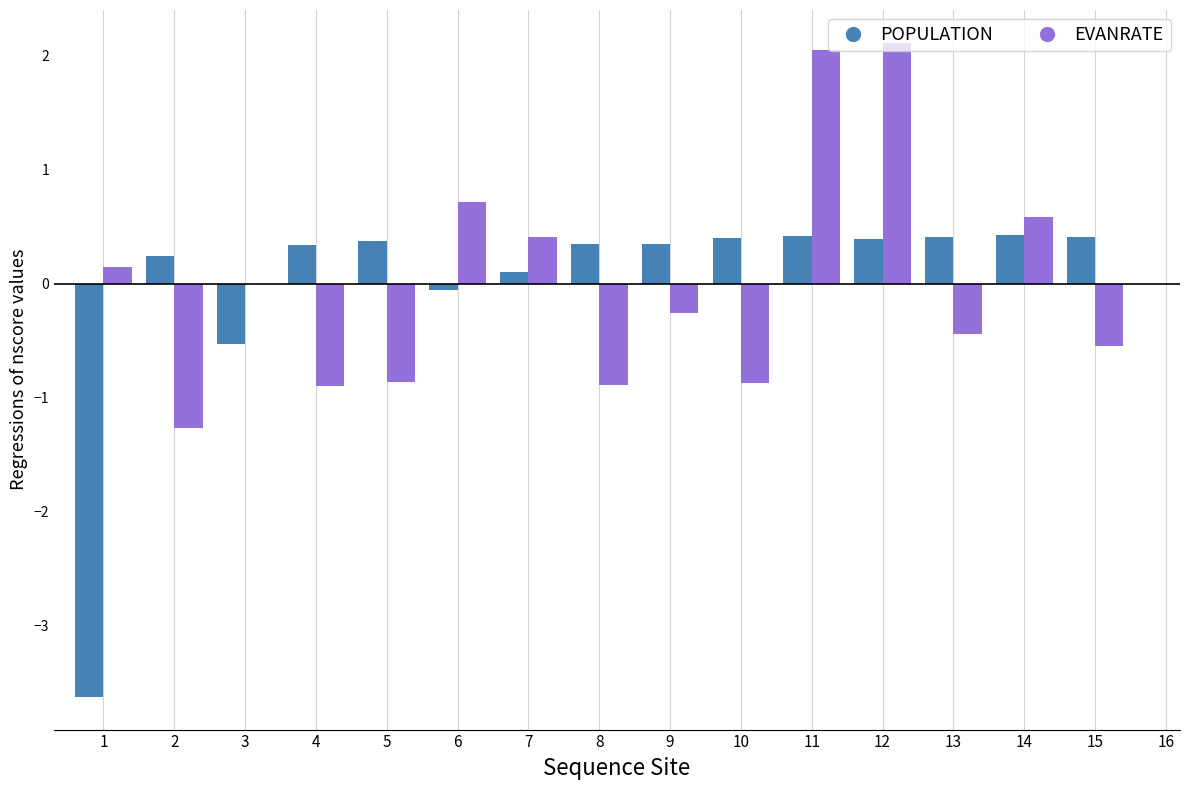

Are the bars horizontal?

No